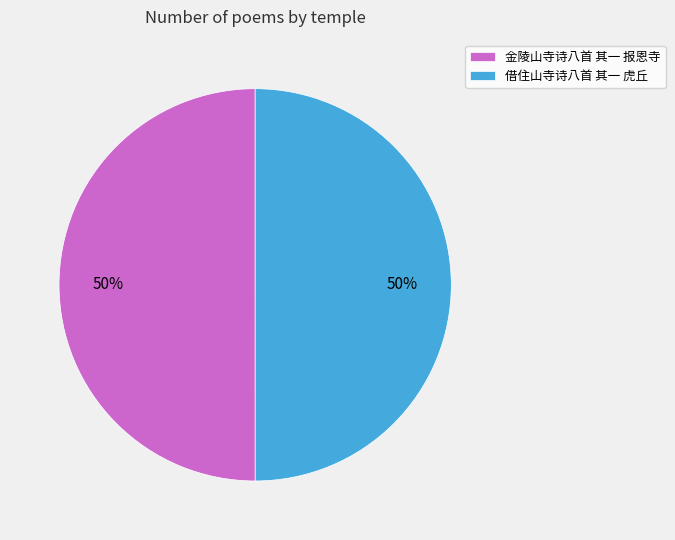

Count the number of slices in the pie.

2